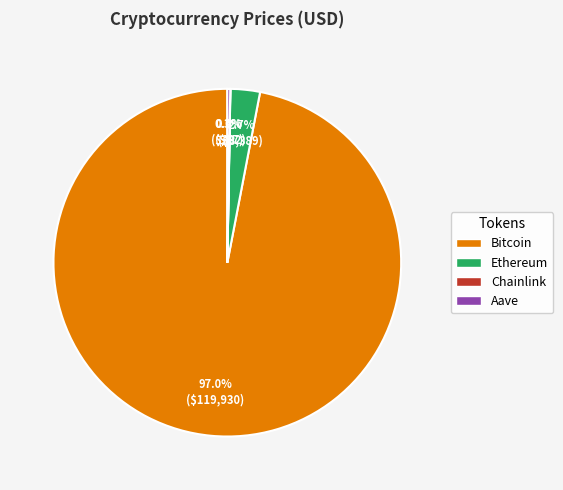

How much of the chart is everything except Bitcoin?

3.0%